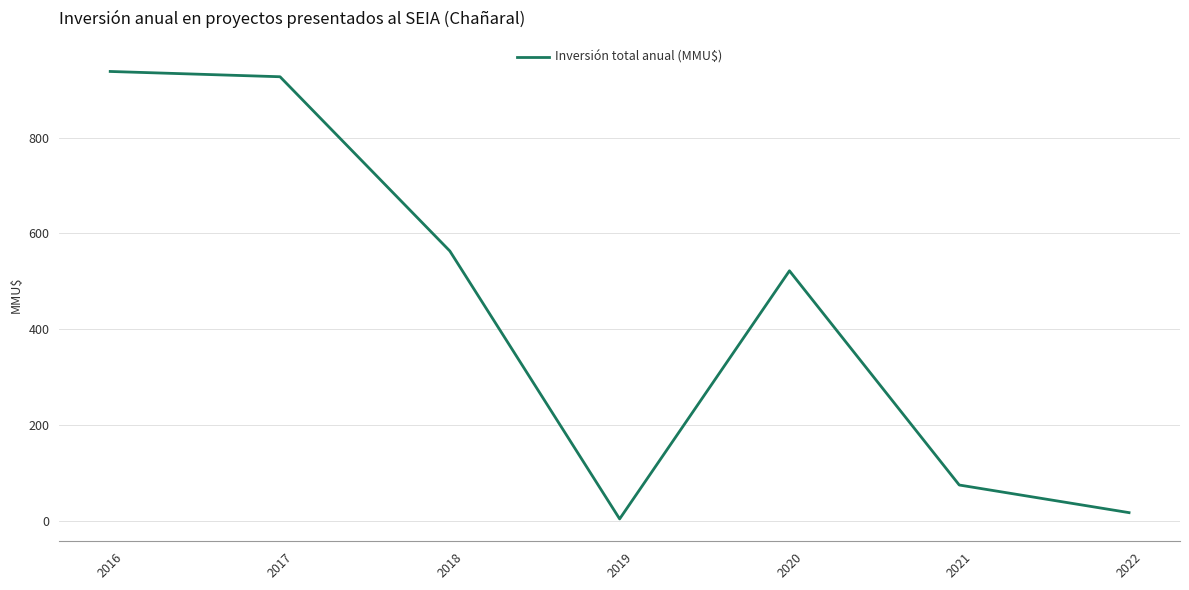

What value does the data have at 2020?

521.7